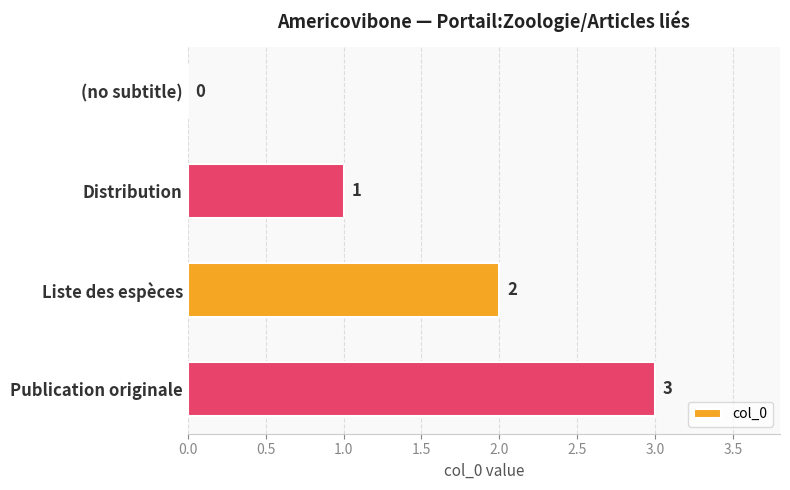

At which label is the value closest to 1?

Distribution